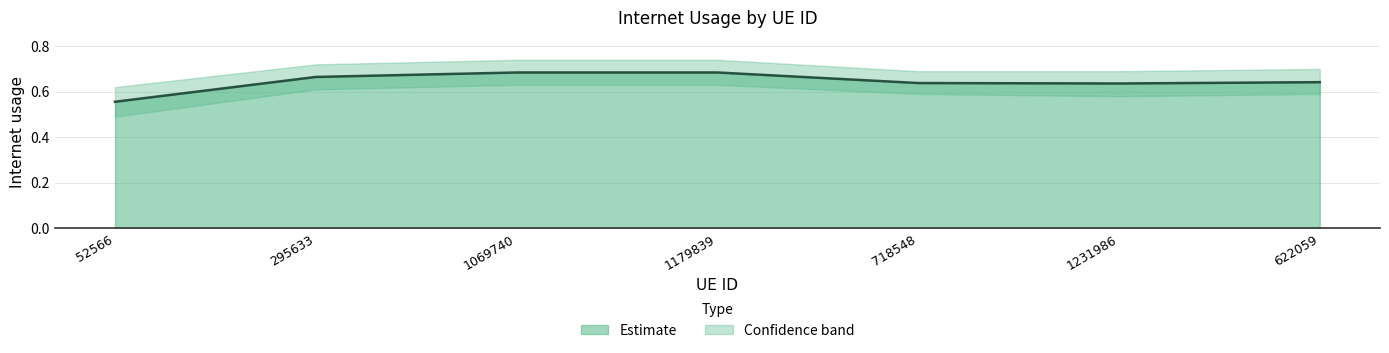

What is the value of the 4th point from the left?

0.7